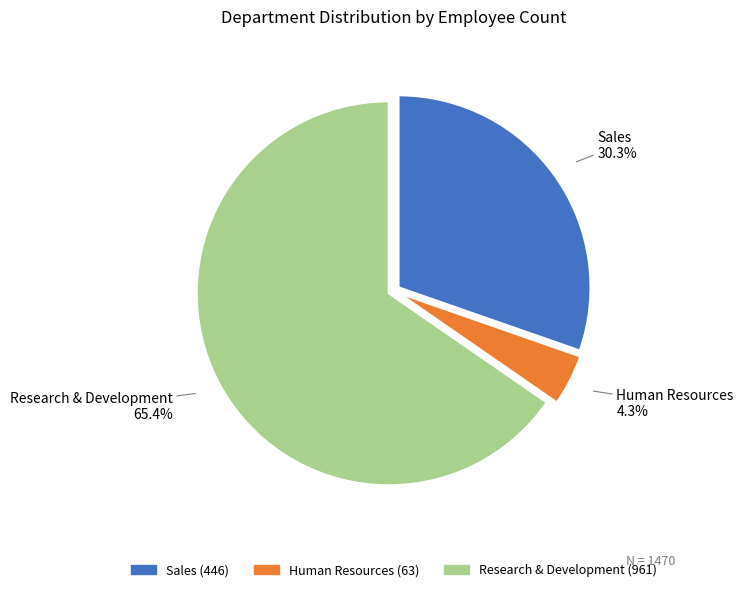

What percentage is the Human Resources slice, to the nearest percent?

4%